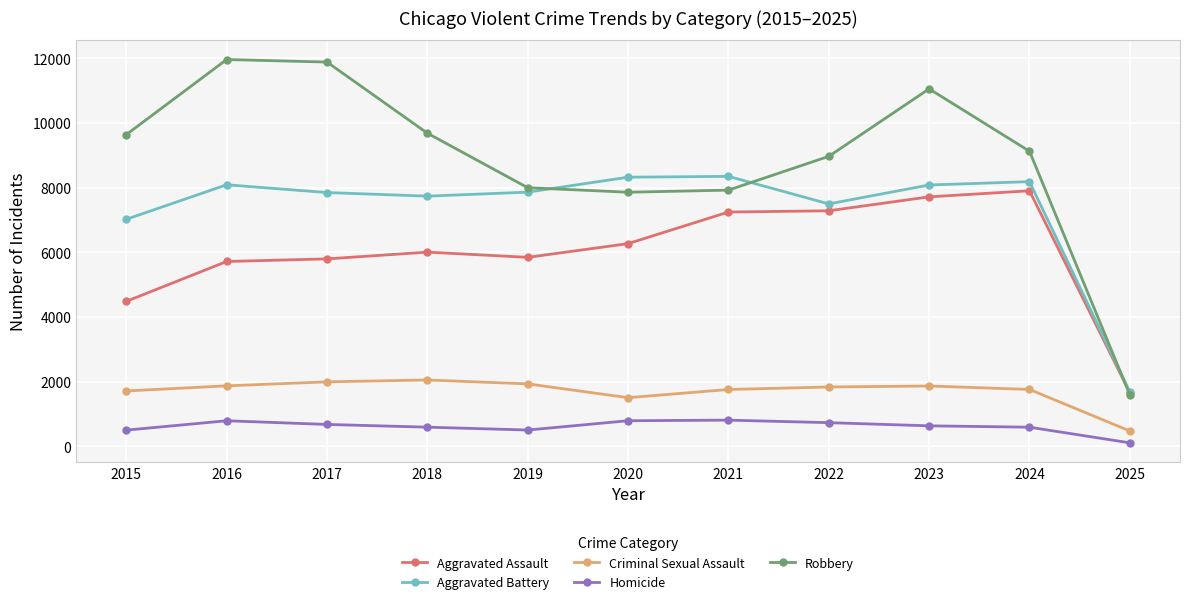

List the series in order of their peak value, highest first.

Robbery, Aggravated Battery, Aggravated Assault, Criminal Sexual Assault, Homicide